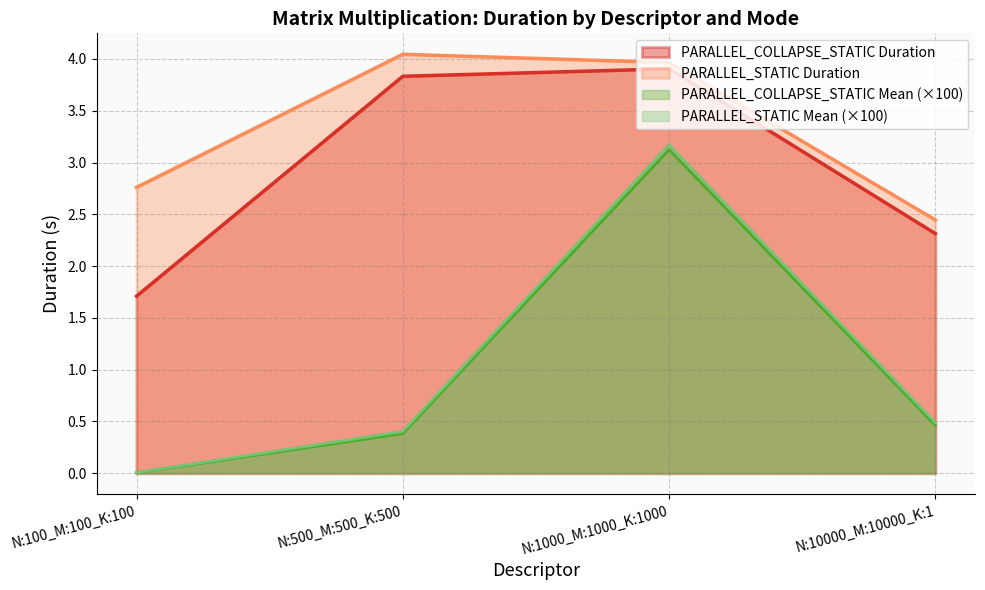

At which category is the sum across all series the highest?

N:1000_M:1000_K:1000